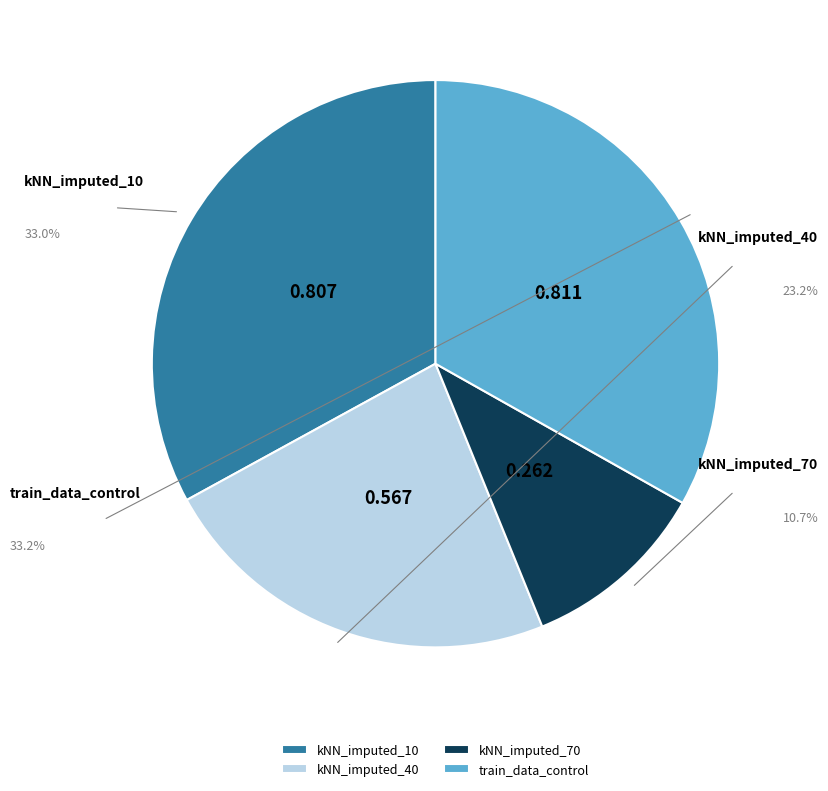

To the nearest percent, what is the combined percentage of kNN_imputed_10 and train_data_control?

66%